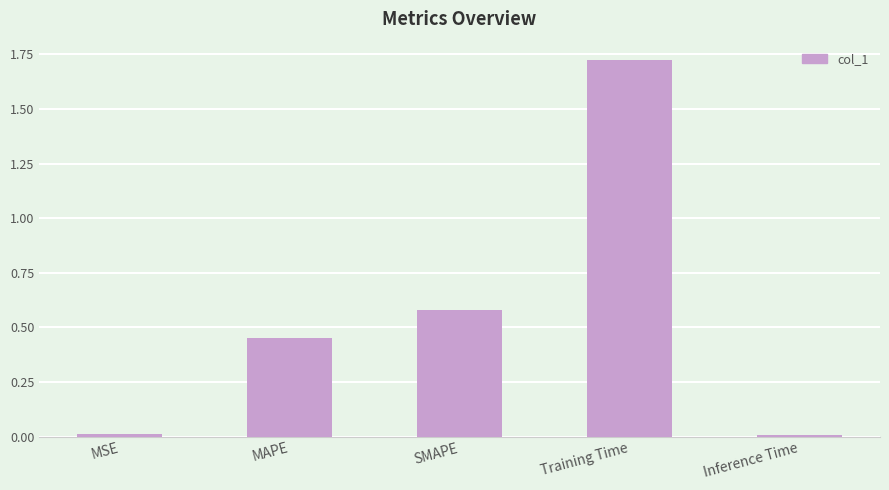

What position from the right is Training Time?

2